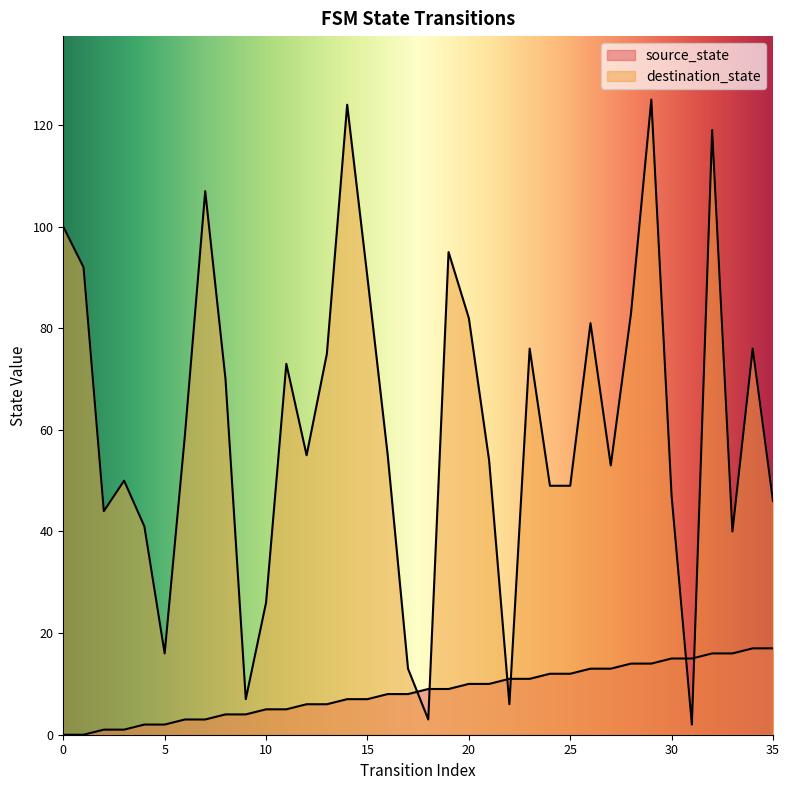

What is the difference between the maximum and second lowest values in the destination_state series?

122